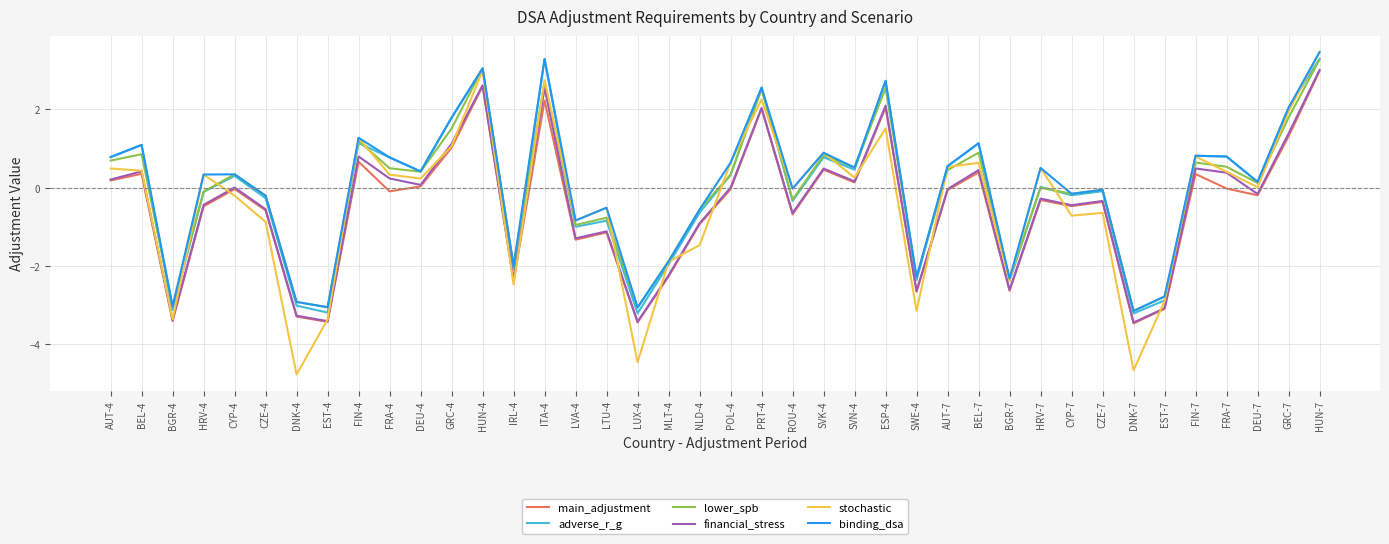

How many lines are shown in the chart?

6